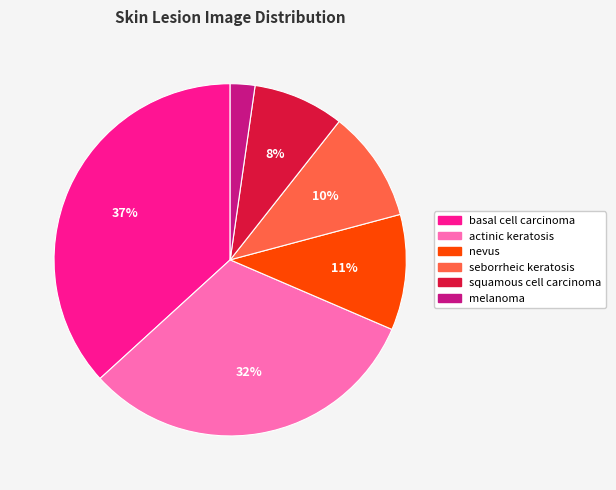

How many slices are in this pie chart?

6